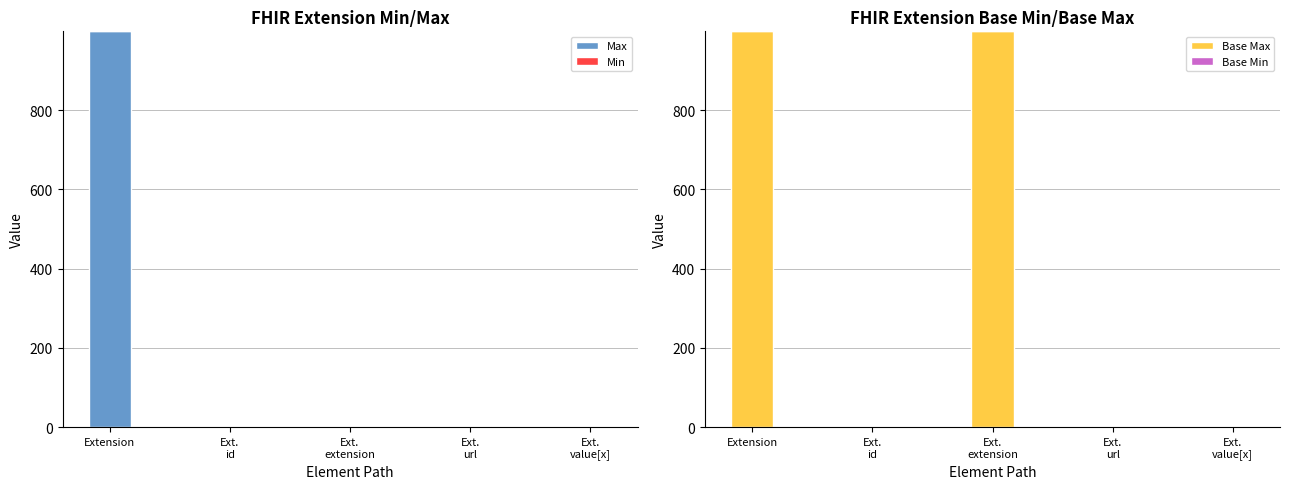

Which series has the largest total across all categories?

Base Max